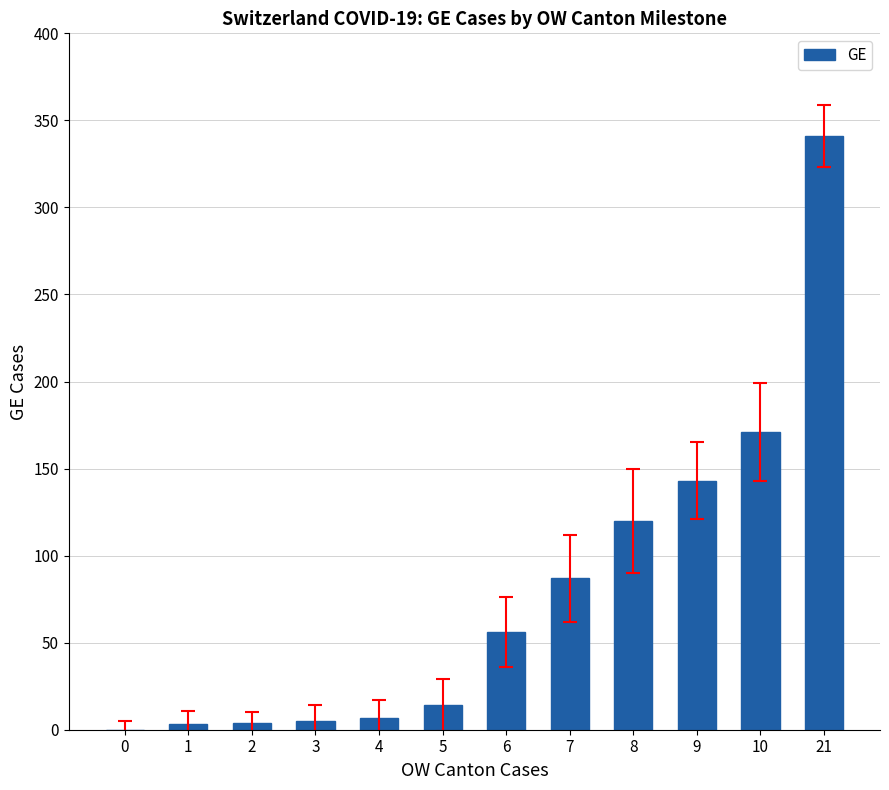

True or false: the data shows 224 at 0.

False